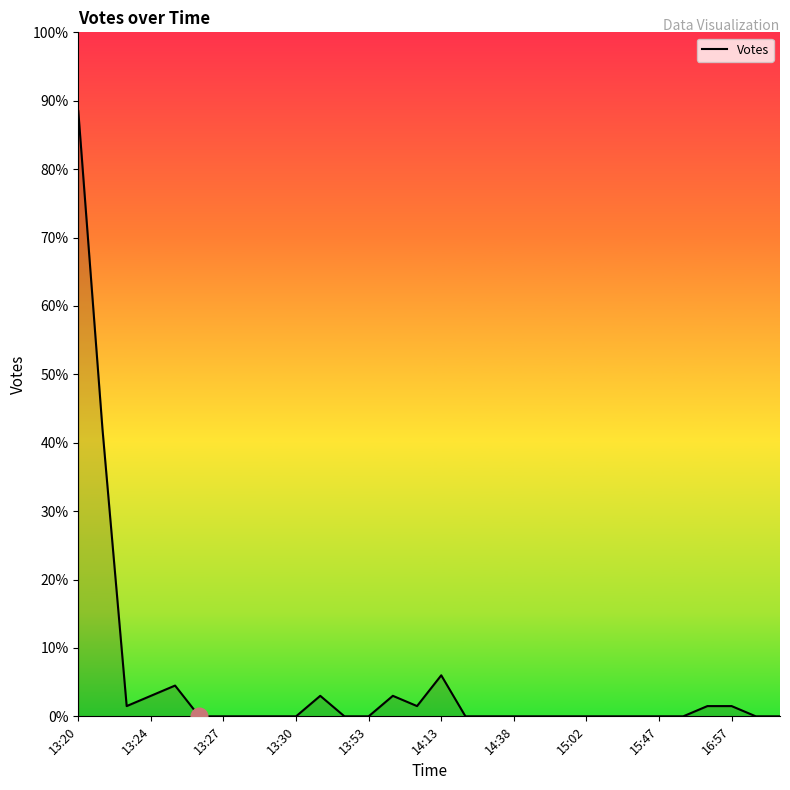

What is the difference between the maximum and minimum values?

88.5